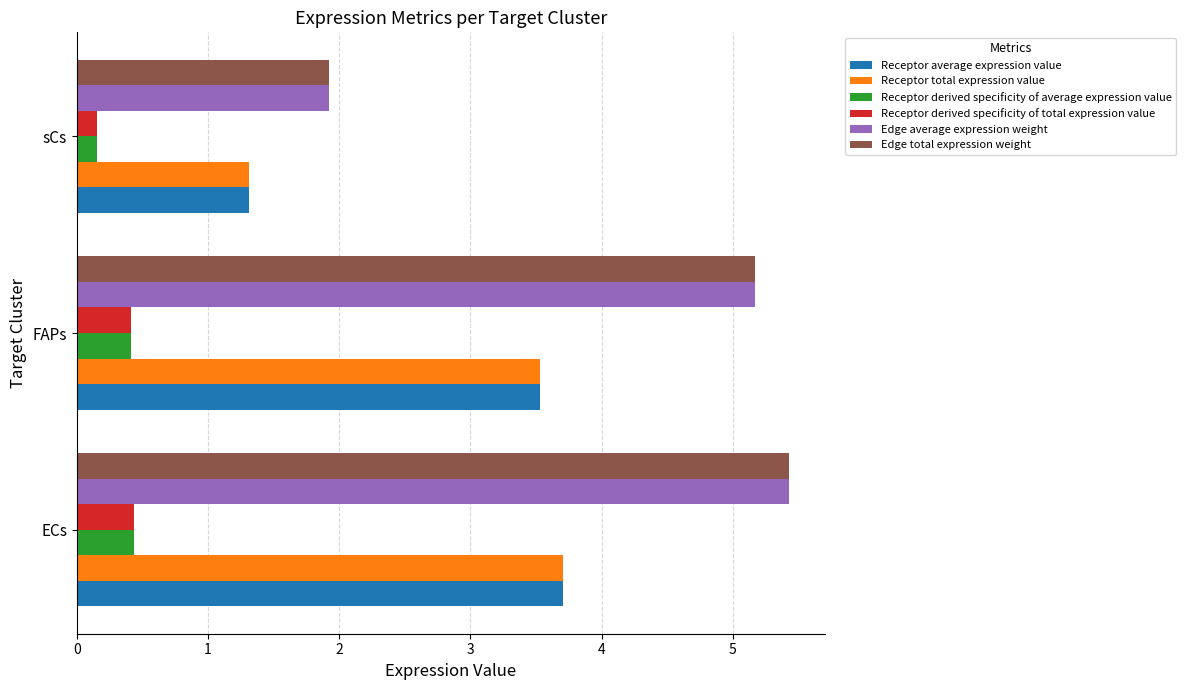

At which category is the sum across all series the highest?

ECs